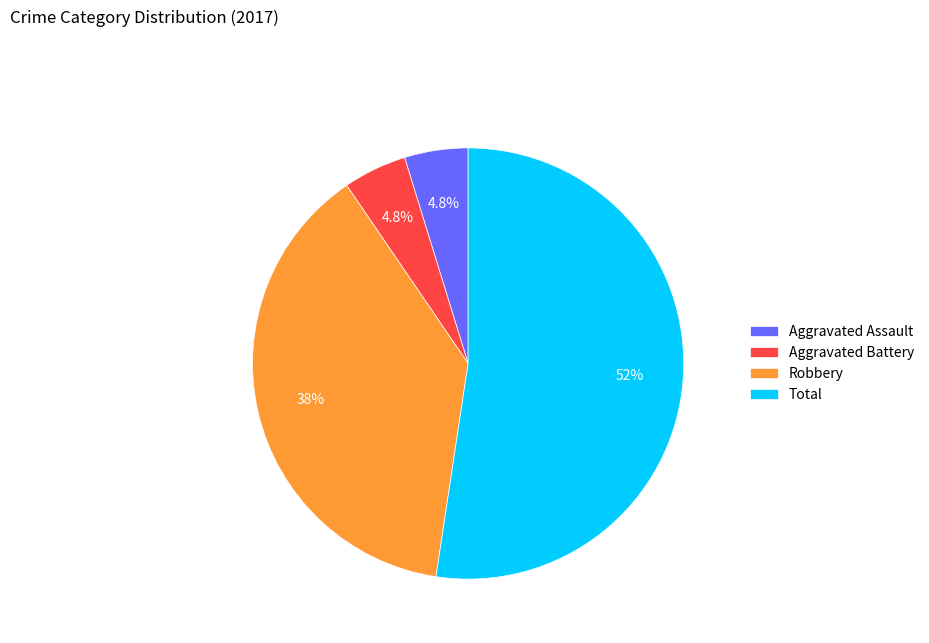

Combined, what portion of the pie is Robbery and Aggravated Battery?

42.9%